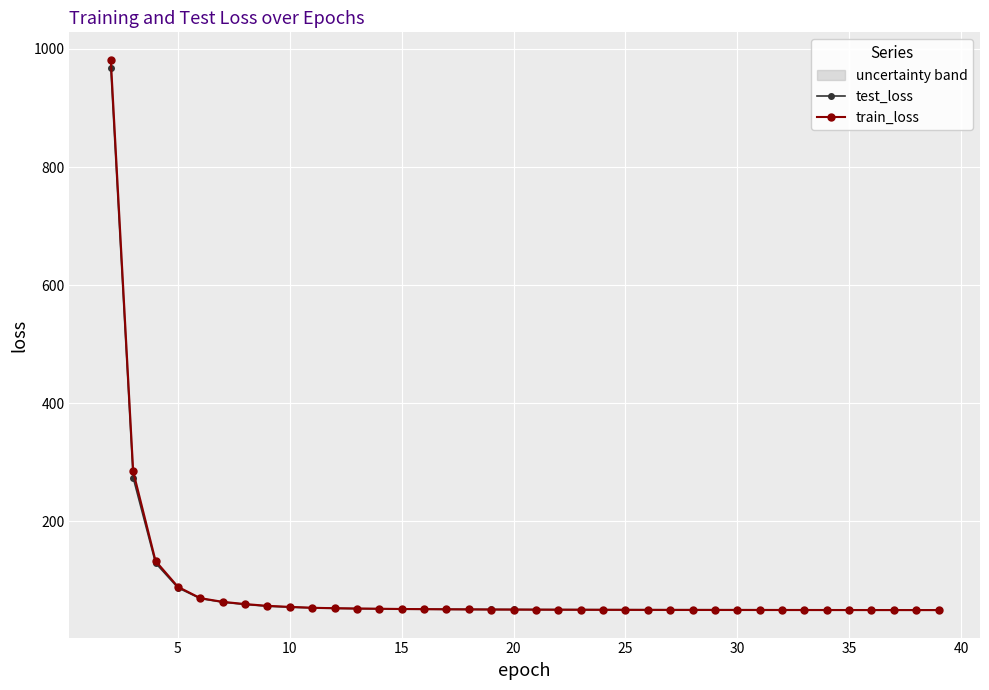

Which series has the widest spread of values?

train_loss